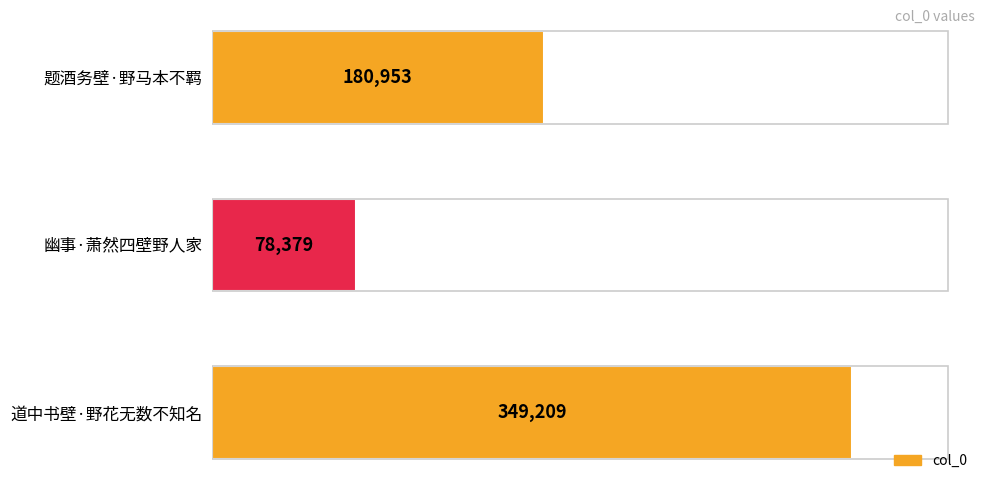

What is the ratio of the value at 道中书壁·野花无数不知名 to the value at 题酒务壁·野马本不羁?

1.9